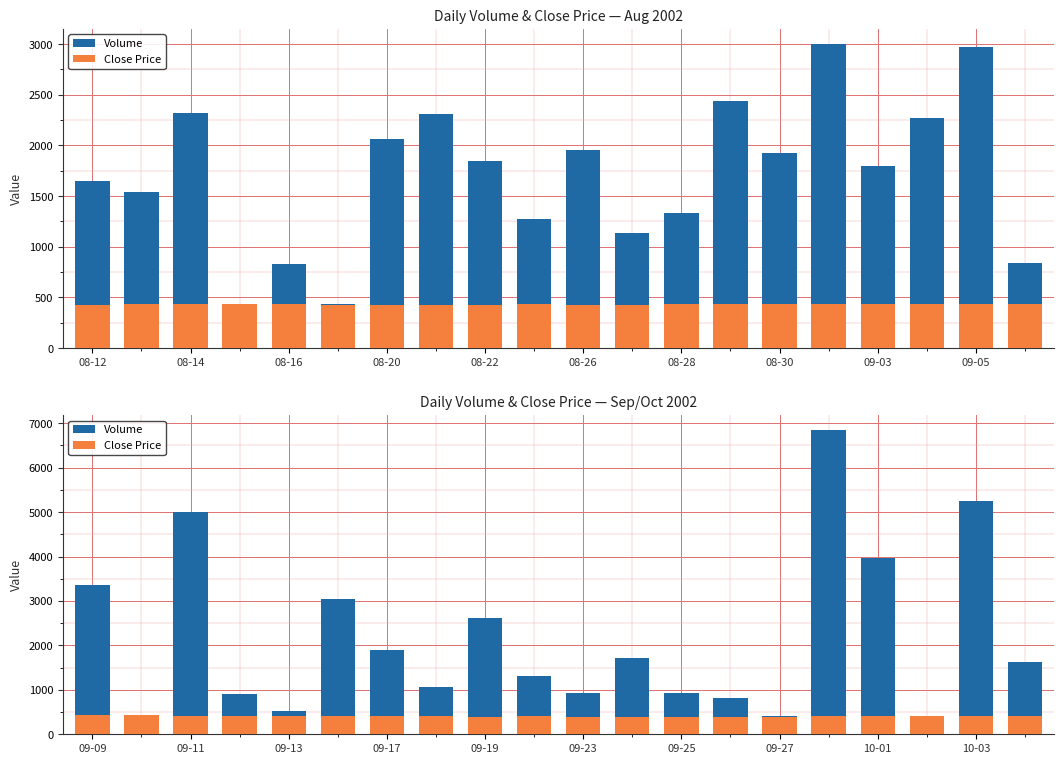

Does the chart contain stacked bars?

No